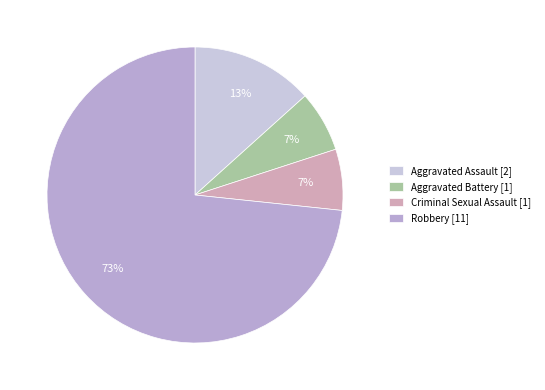

What is the largest slice in the pie chart?

Robbery